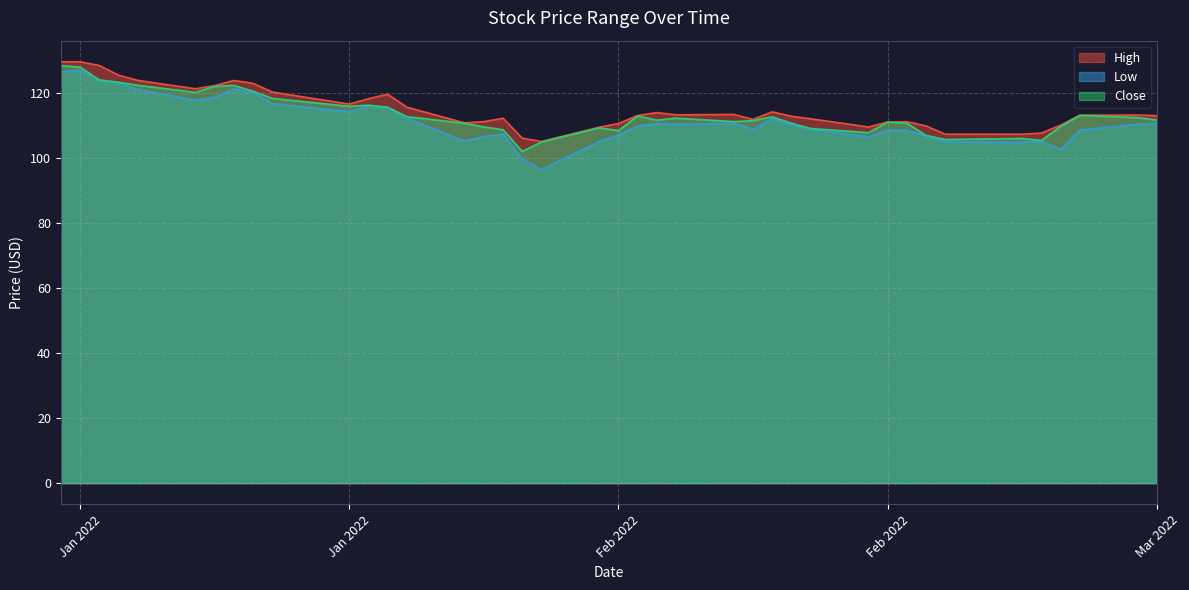

Count the number of data series in this chart.

3